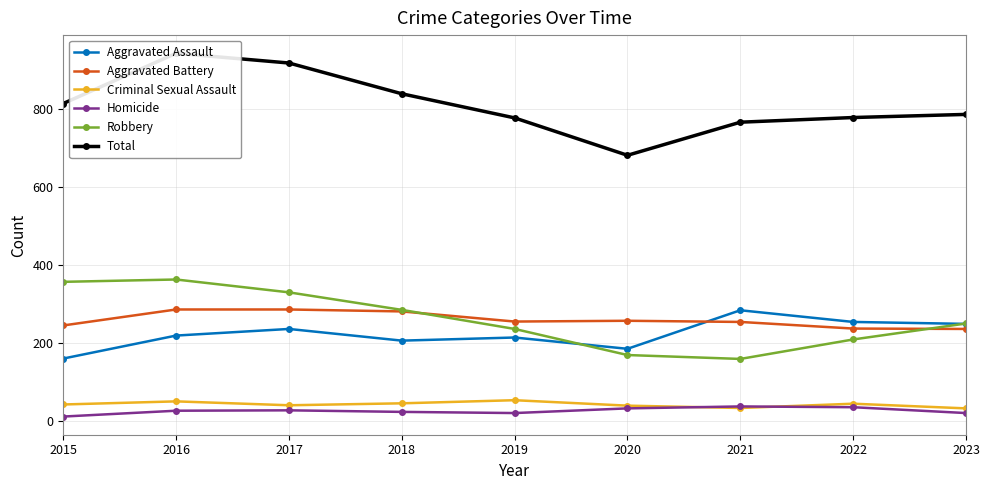

How many distinct data groups are displayed?

6